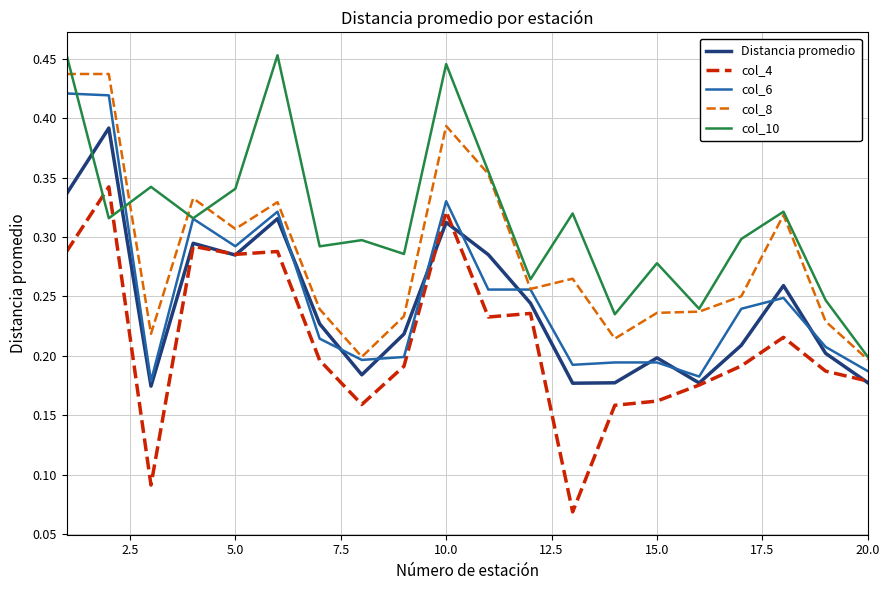

Which series has the largest total across all categories?

col_10